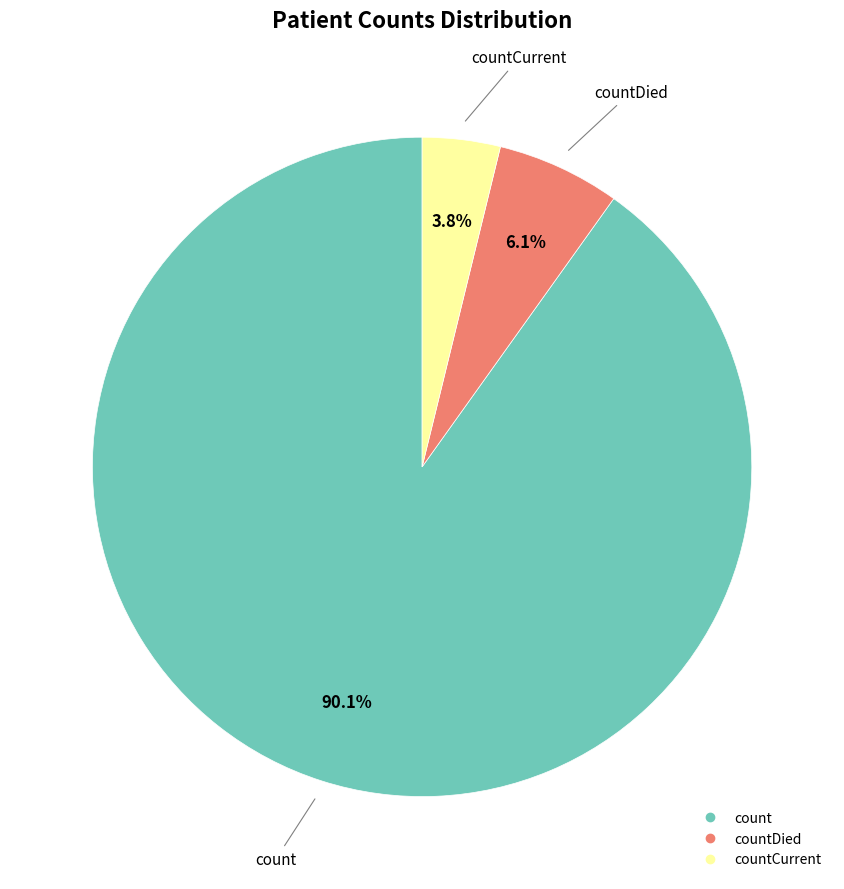

Is there any slice that represents more than half of the pie?

Yes